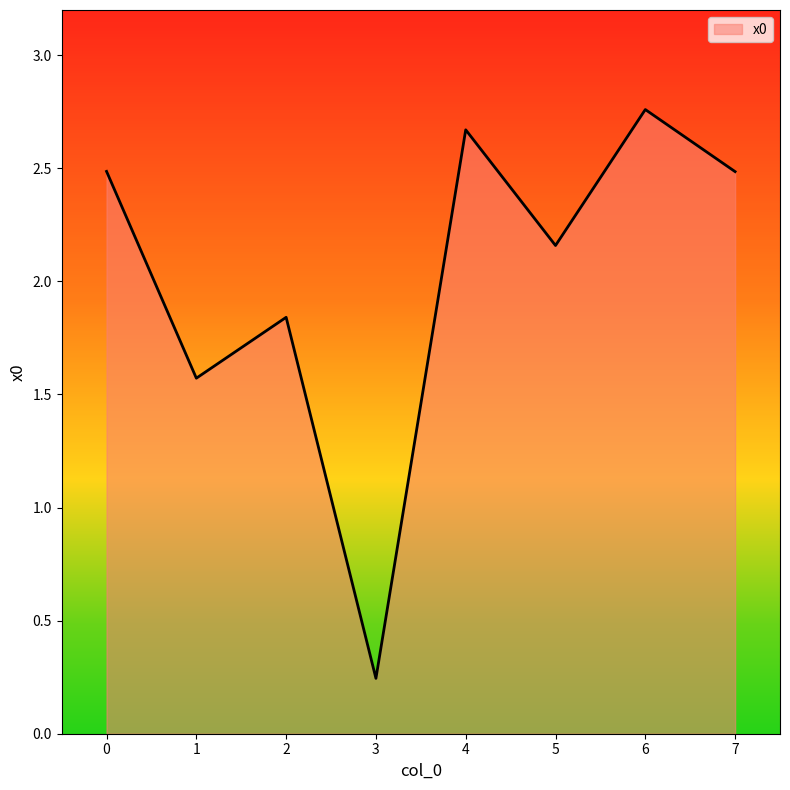

How many interior local peaks (higher than both neighbors) does the data have?

3